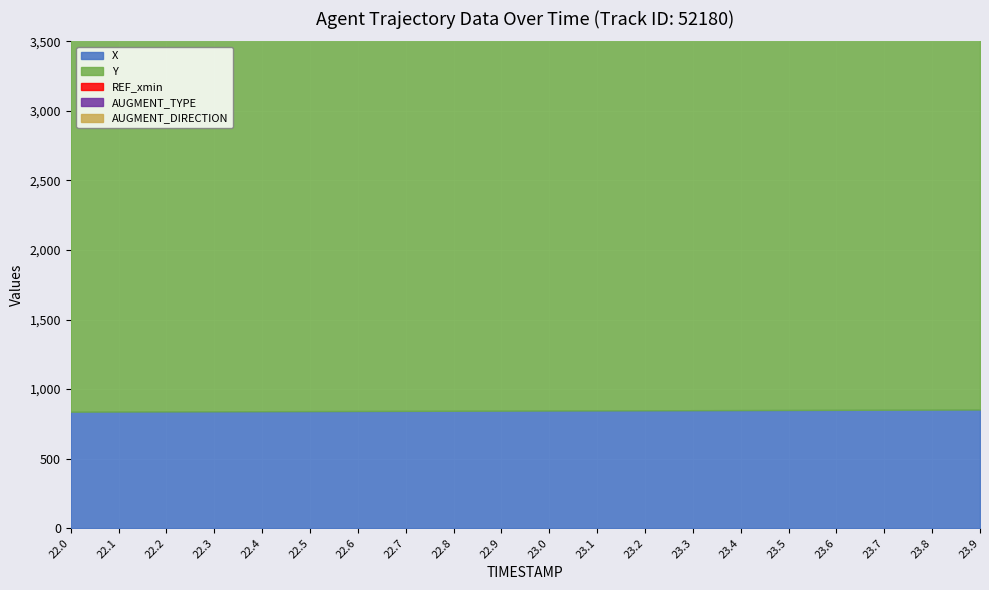

What are all the series names shown in the legend?

X, Y, REF_xmin, AUGMENT_TYPE, AUGMENT_DIRECTION